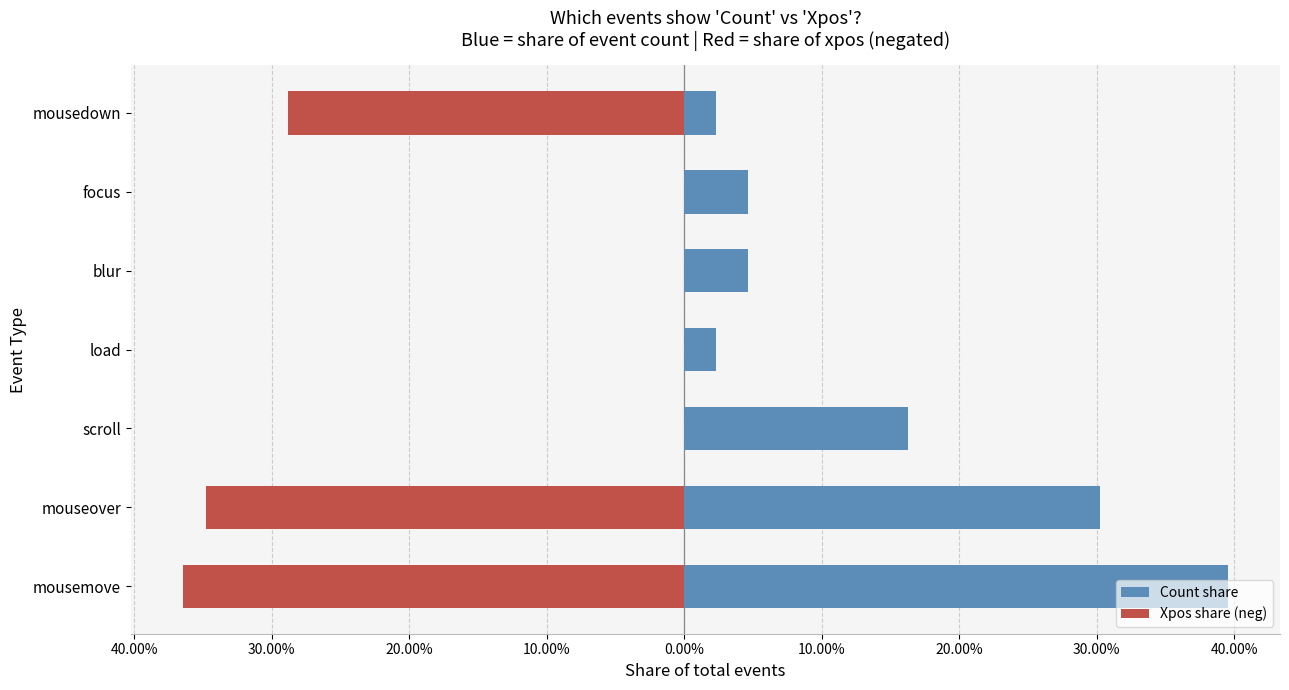

Is the value of Count share at scroll greater than the value of Xpos share (neg) at mouseover?

Yes